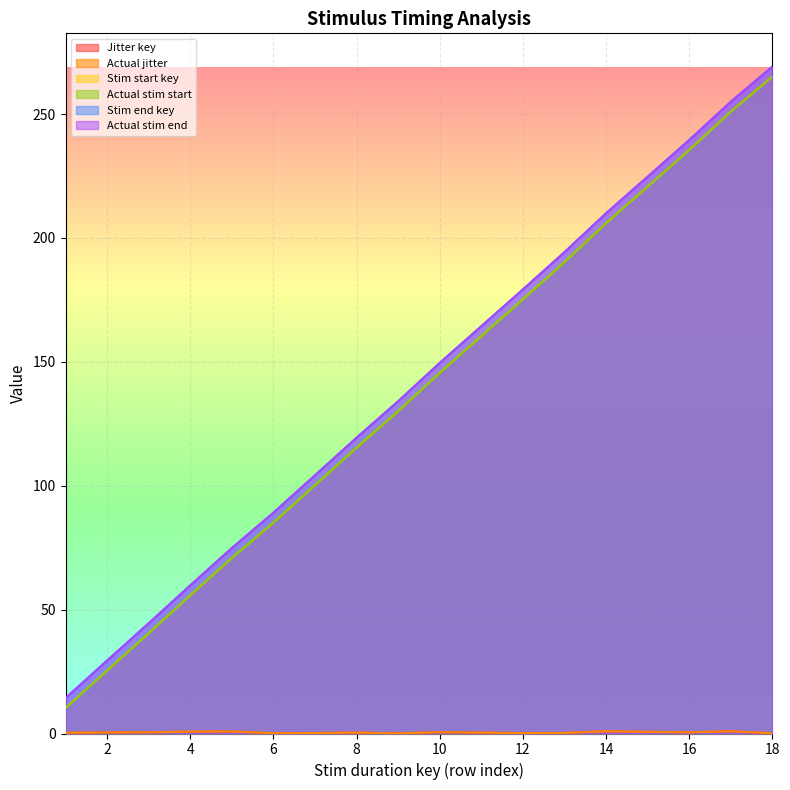

Where does the Actual stim end series first go above 149?

10